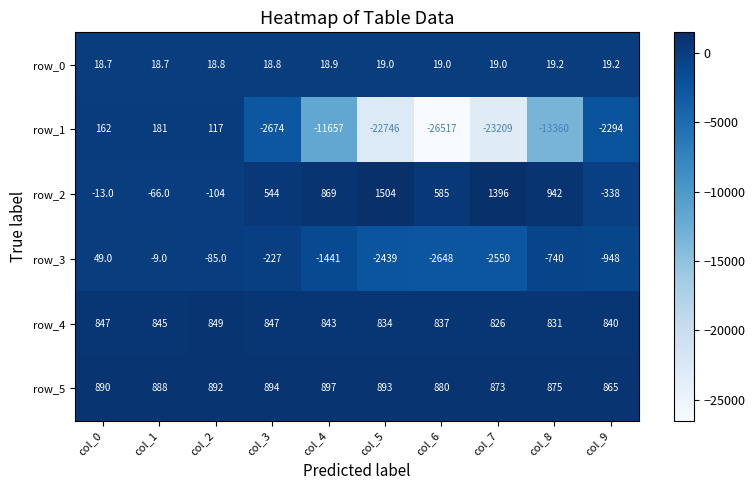

What is the sum of the row_4 values at col_7 and col_8?

1657.0